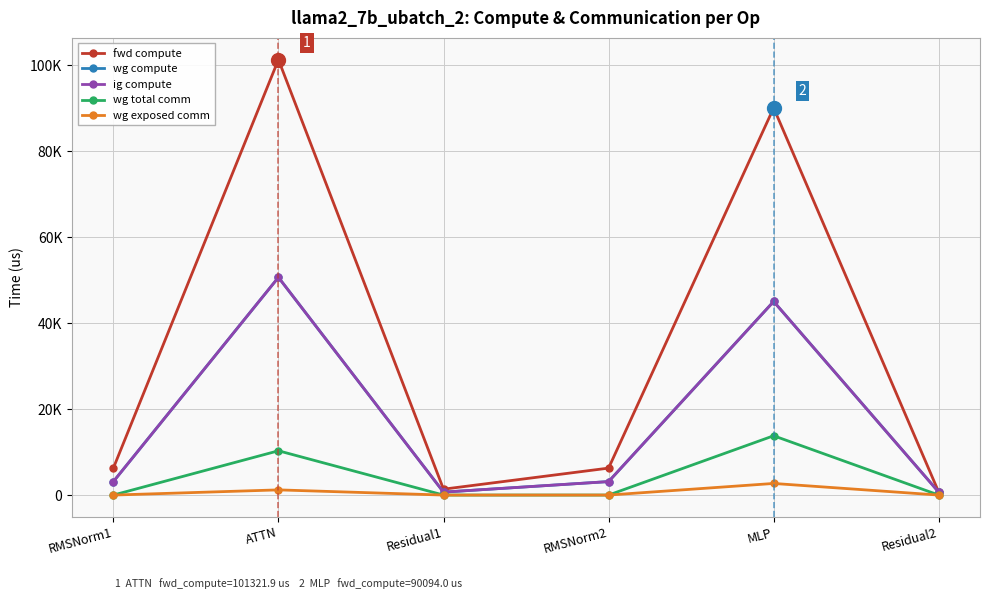

True or false: wg total comm and fwd compute intersect in this chart.

False